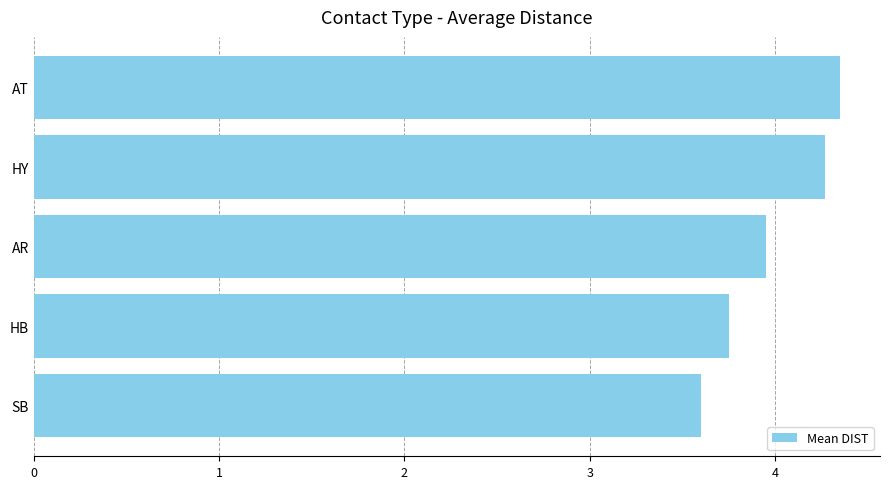

Approximately how many times larger is the value at SB compared to AT?

0.8